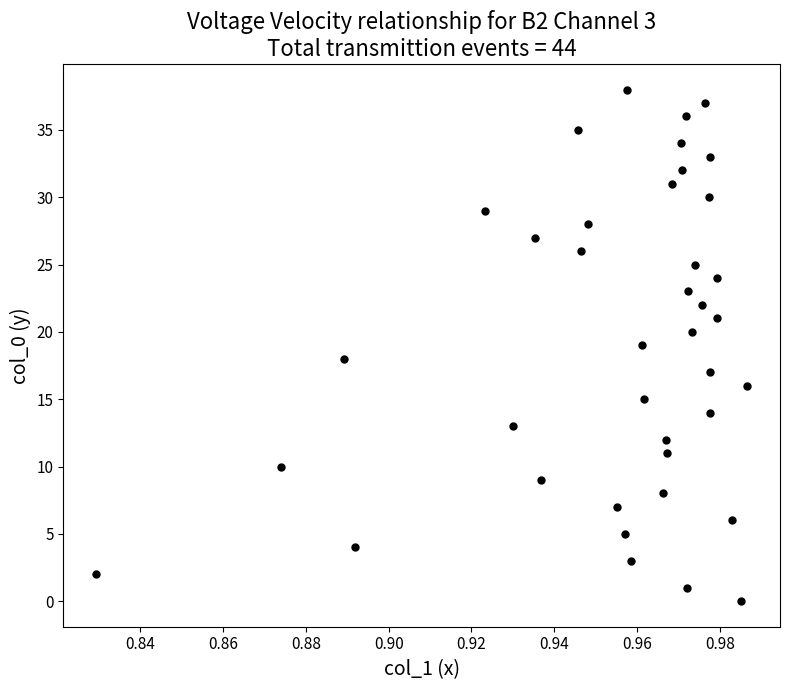

What is the range of Y values (max minus min)?

38